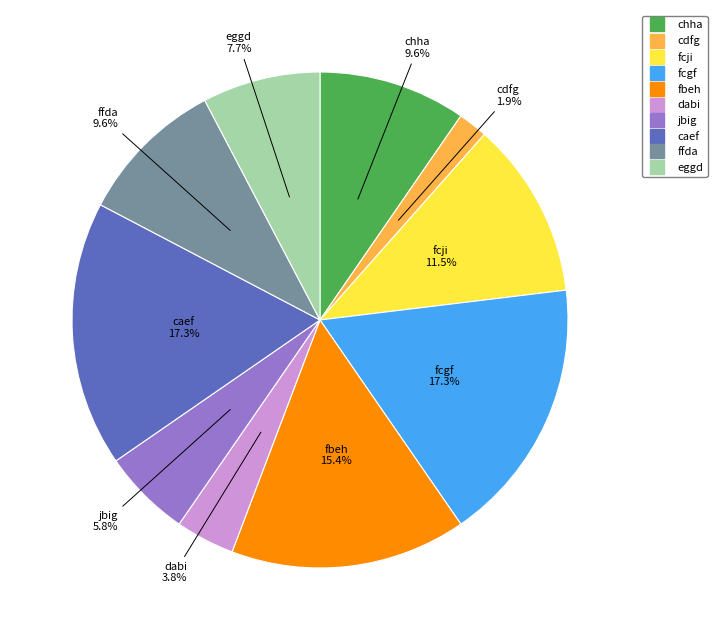

The fcgf slice represents 31% of the pie. True or false?

False